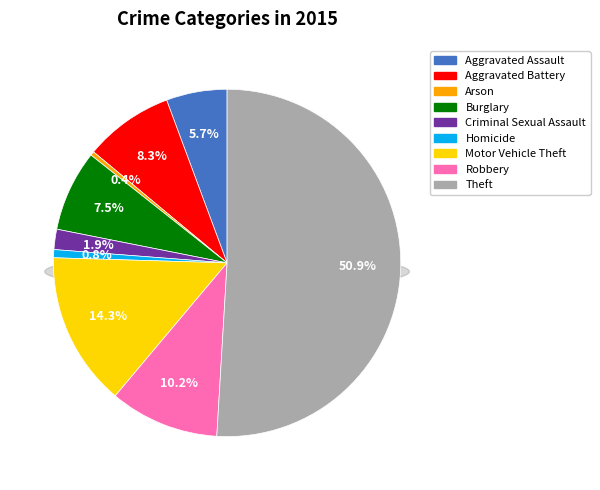

True or false: Aggravated Battery accounts for 8% of the total.

True